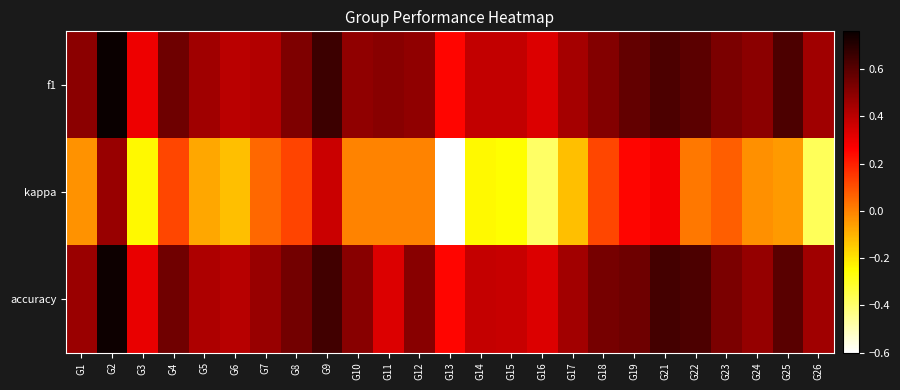

Reading left to right, extract all data points from this chart.

f1: G1=0.5	G2=0.8	G3=0.3	G4=0.6	G5=0.5	G6=0.4	G7=0.4	G8=0.5	G9=0.7	G10=0.5	G11=0.5	G12=0.5	G13=0.2	G14=0.4	G15=0.4	G16=0.3	G17=0.4	G18=0.5	G19=0.6	G21=0.6	G22=0.6	G23=0.5	G24=0.5	G25=0.6	G26=0.5
kappa: G1=-0.0	G2=0.5	G3=-0.2	G4=0.1	G5=-0.1	G6=-0.1	G7=0.0	G8=0.1	G9=0.4	G10=0.0	G11=0.0	G12=0.0	G13=-0.6	G14=-0.2	G15=-0.2	G16=-0.4	G17=-0.1	G18=0.1	G19=0.3	G21=0.3	G22=0.0	G23=0.1	G24=-0.0	G25=-0.1	G26=-0.4
accuracy: G1=0.5	G2=0.8	G3=0.3	G4=0.5	G5=0.4	G6=0.4	G7=0.5	G8=0.5	G9=0.6	G10=0.5	G11=0.3	G12=0.5	G13=0.2	G14=0.4	G15=0.4	G16=0.3	G17=0.5	G18=0.5	G19=0.6	G21=0.6	G22=0.6	G23=0.5	G24=0.5	G25=0.6	G26=0.5